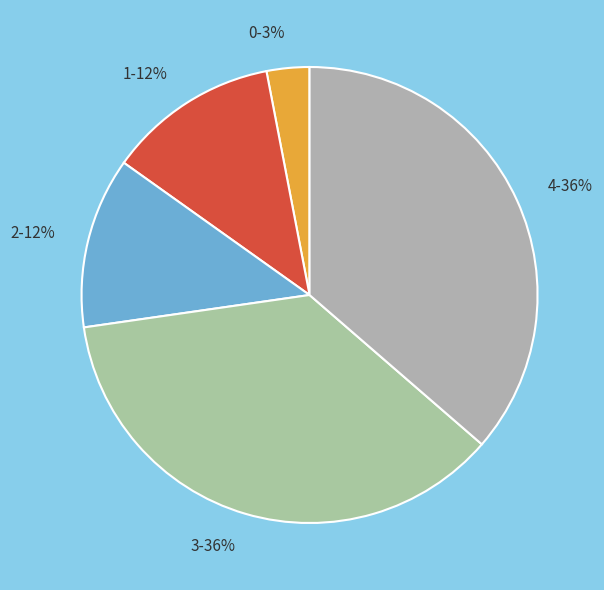

Does 2 account for over 50% of the chart?

No